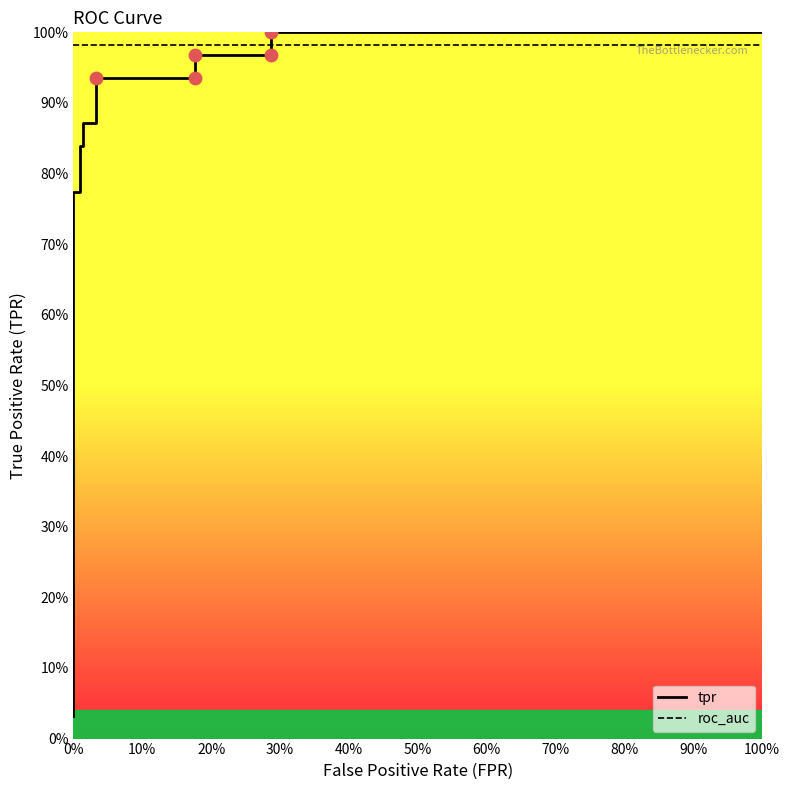

Which series contains the lowest Y value?

tpr